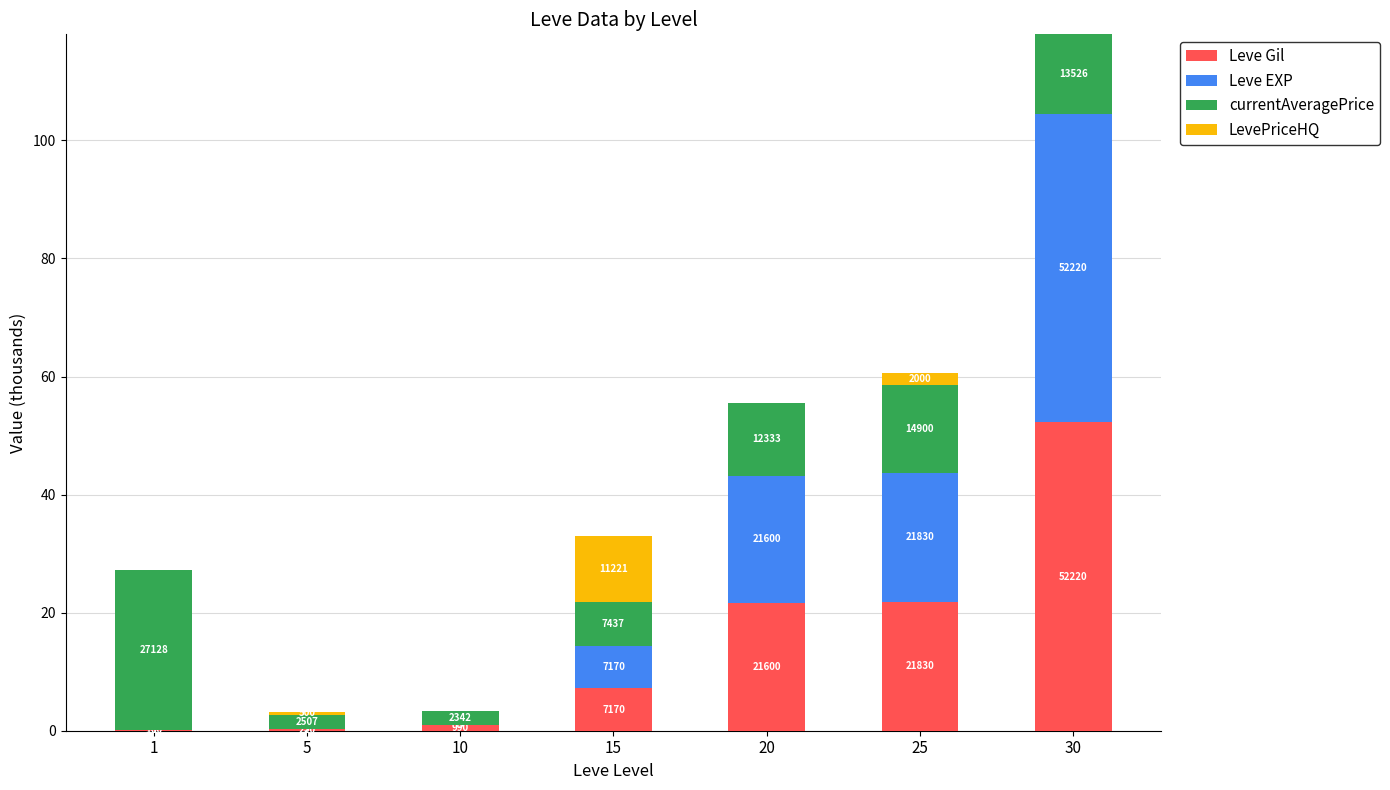

Which series changed the most between 5 and 10?

Leve Gil